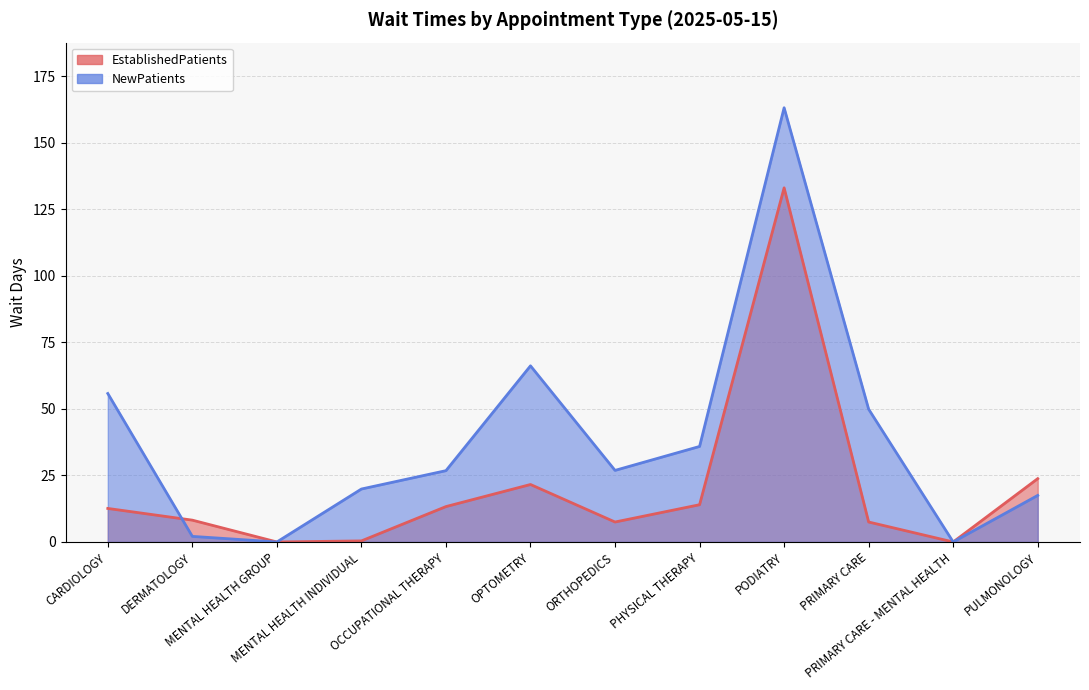

What is the total value across all series at DERMATOLOGY?

10.3